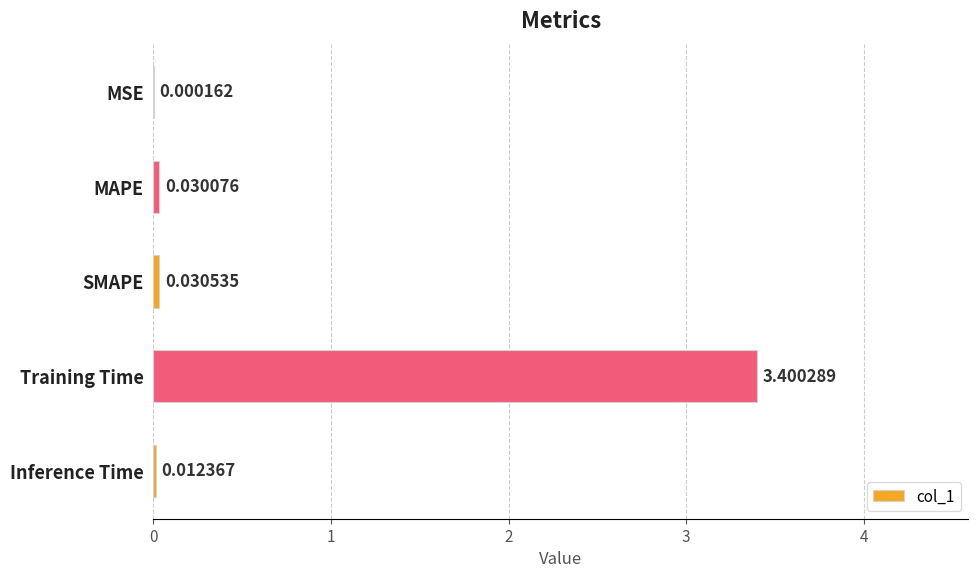

How many series are shown in this chart?

1